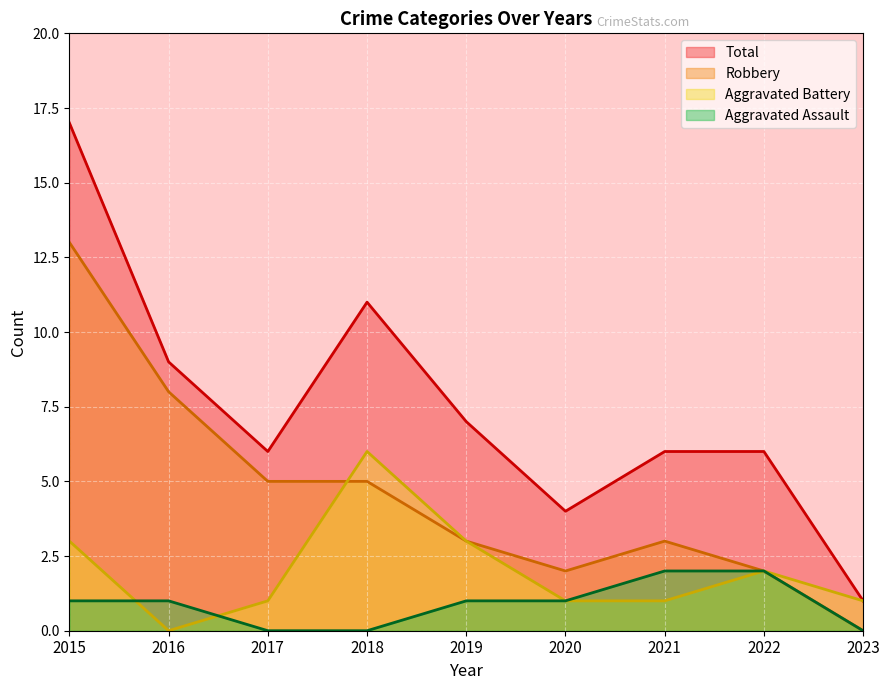

Which has a higher value, 2015 or 2016?

2015